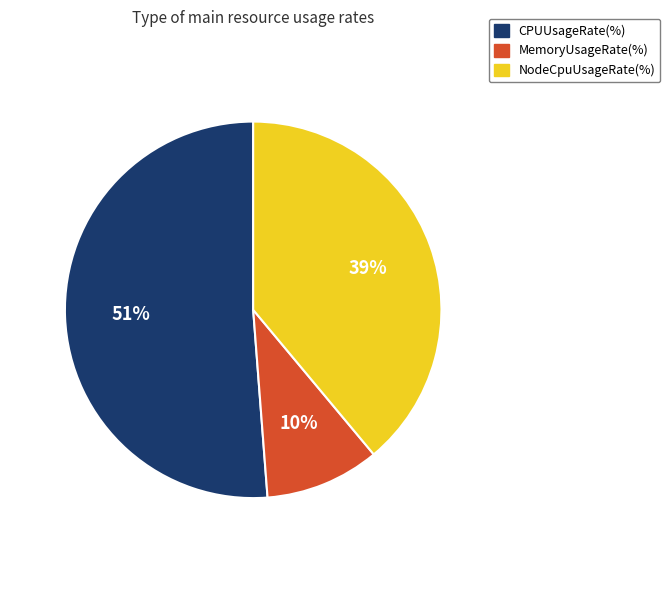

What percentage is the NodeCpuUsageRate(%) slice, to the nearest percent?

39%